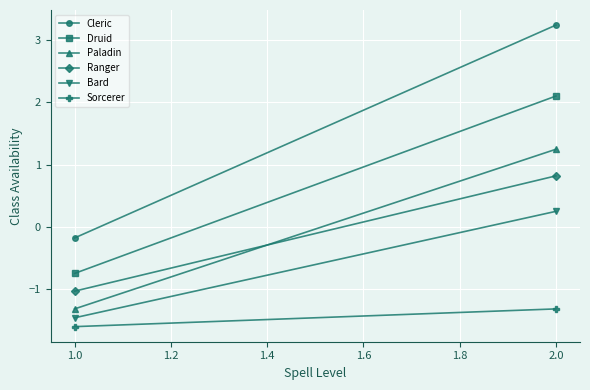

Is the value of Sorcerer at 1.0 greater than the value of Ranger at 2.0?

No